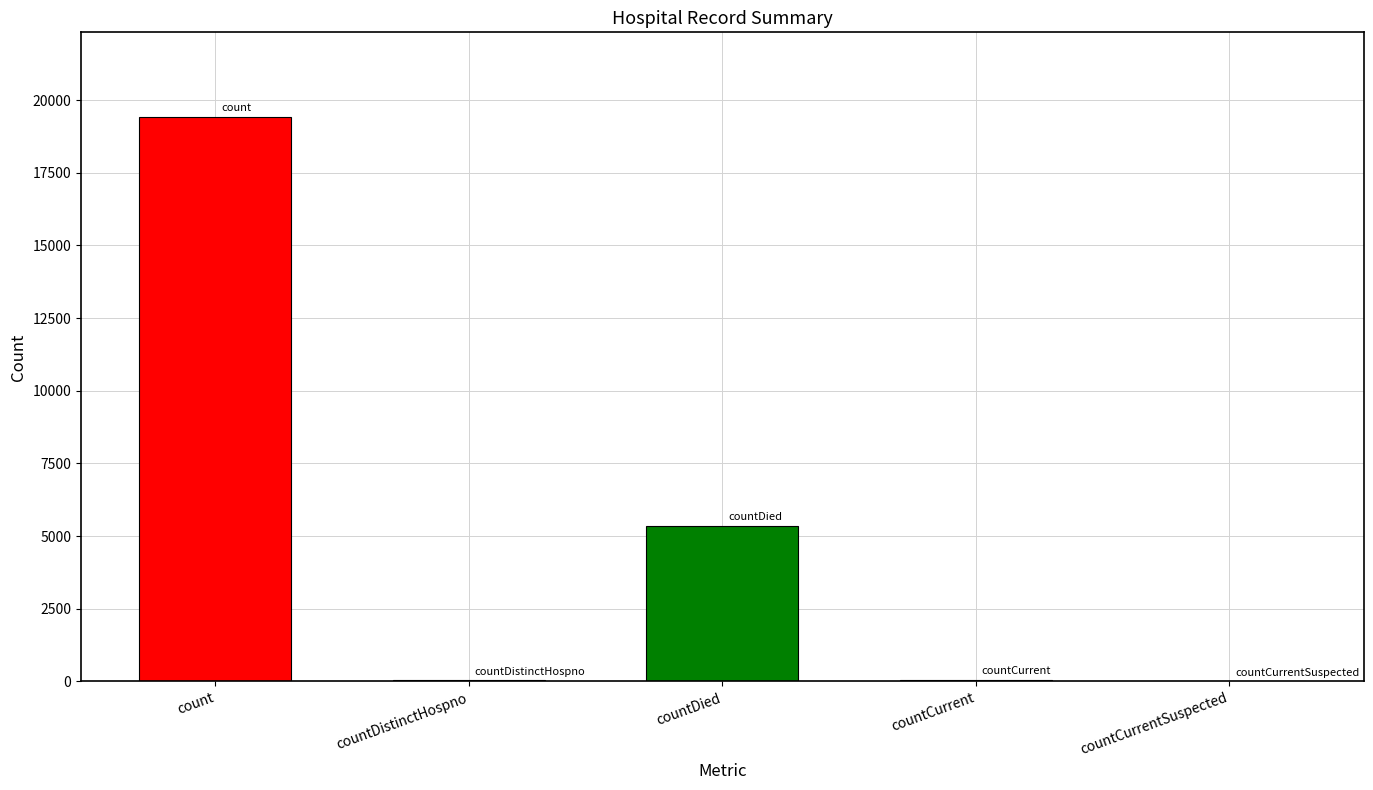

Are the bars grouped side by side (vs. stacked)?

No